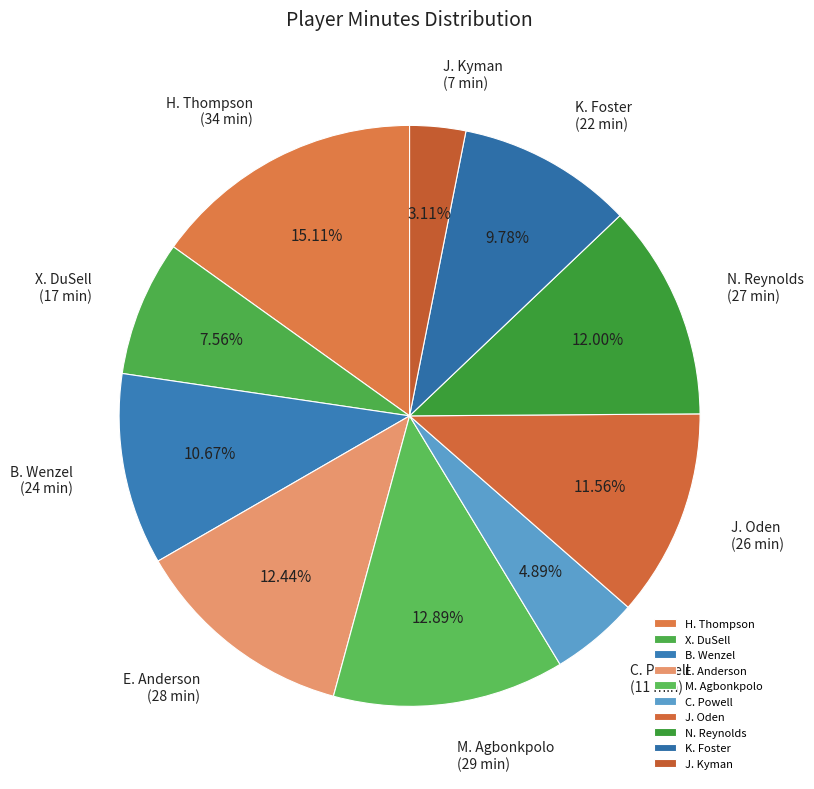

What percentage do B. Wenzel and H. Thompson together represent?

25.8%